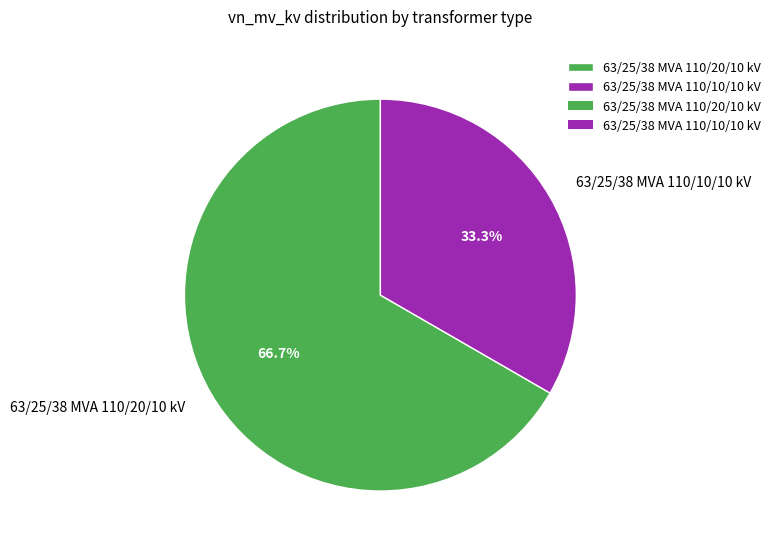

What is the smallest slice in the pie chart?

63/25/38 MVA 110/10/10 kV